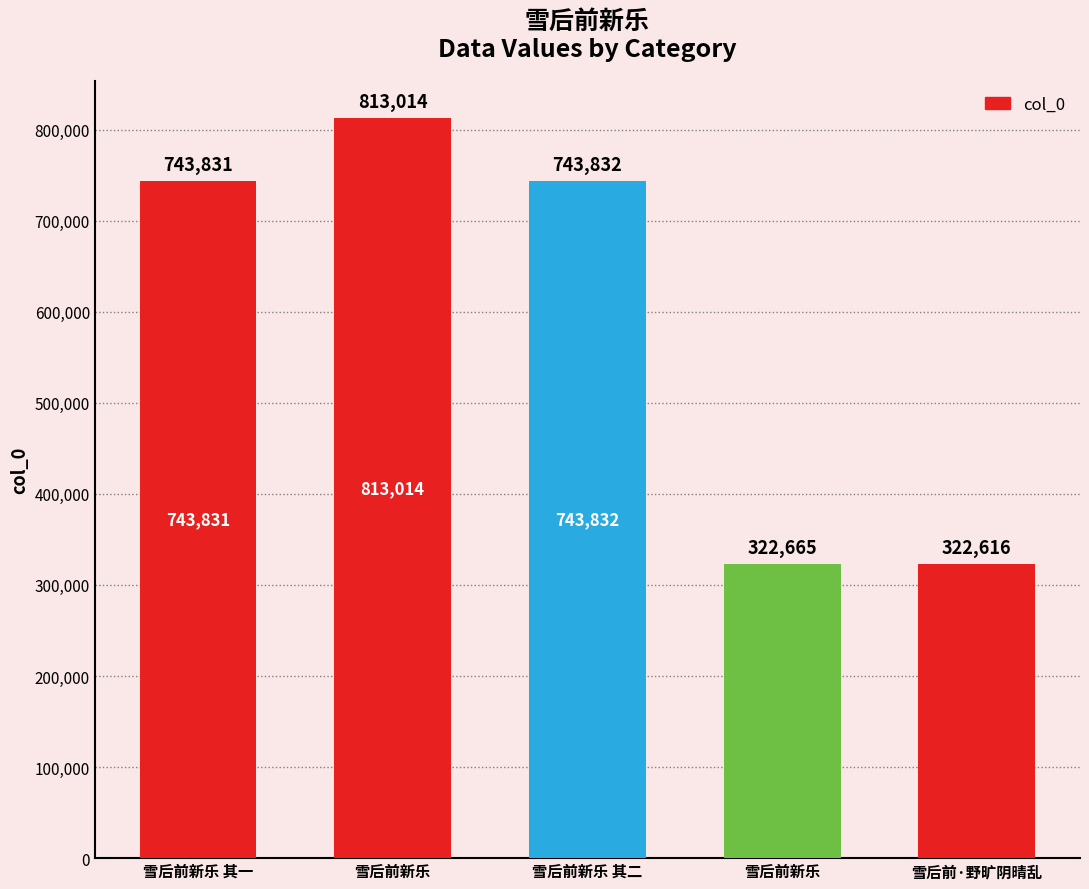

What is the maximum value shown in the chart?

813014